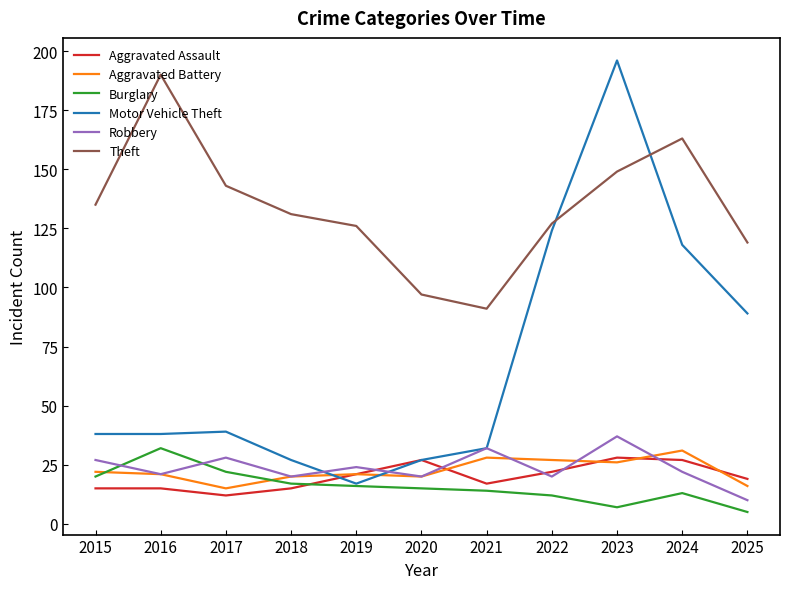

What is the sum of all Aggravated Assault values?

218